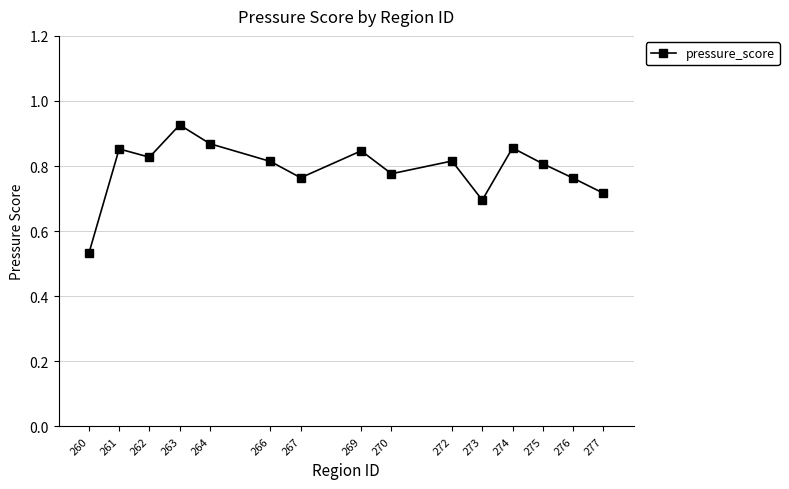

Does the chart display data point markers on the line(s)?

Yes